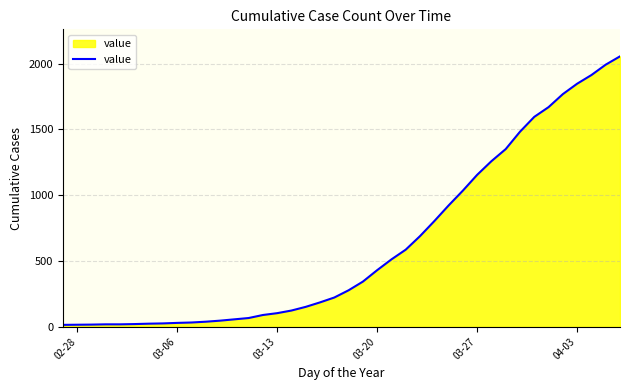

What is the greatest value displayed?

2056